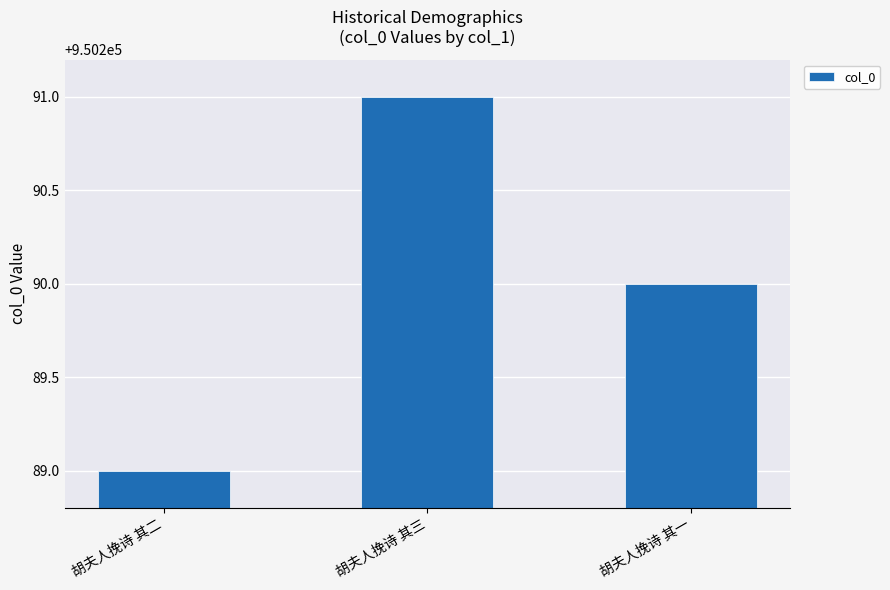

Reading left to right, what are all the values shown in this chart?

950289	950291	950290